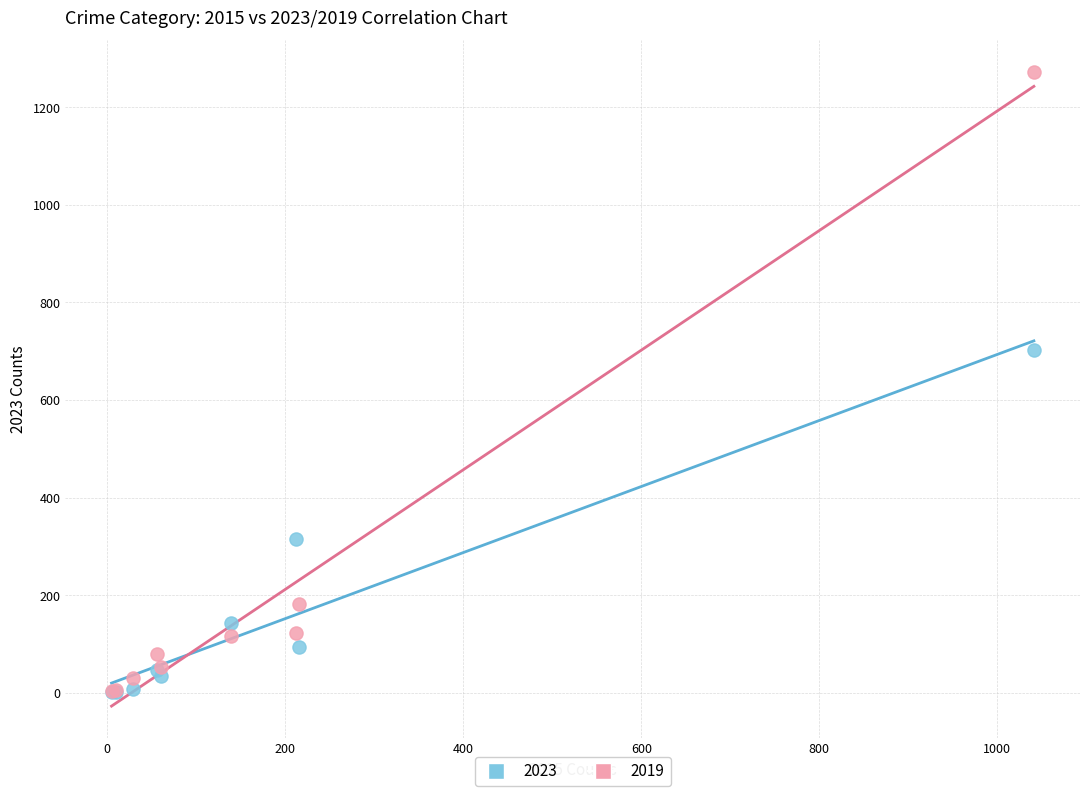

Across all series, what Y value is closest to 636?

702